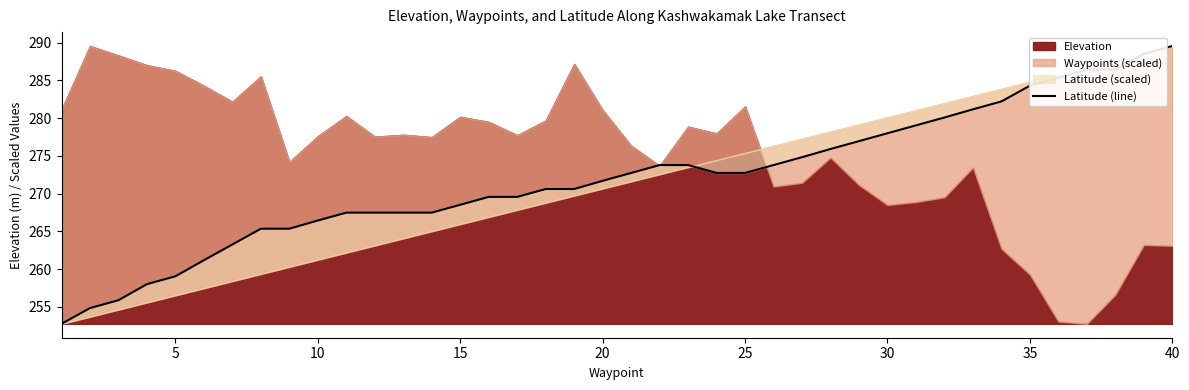

Is it true that the value at 25 is 360.2?

False